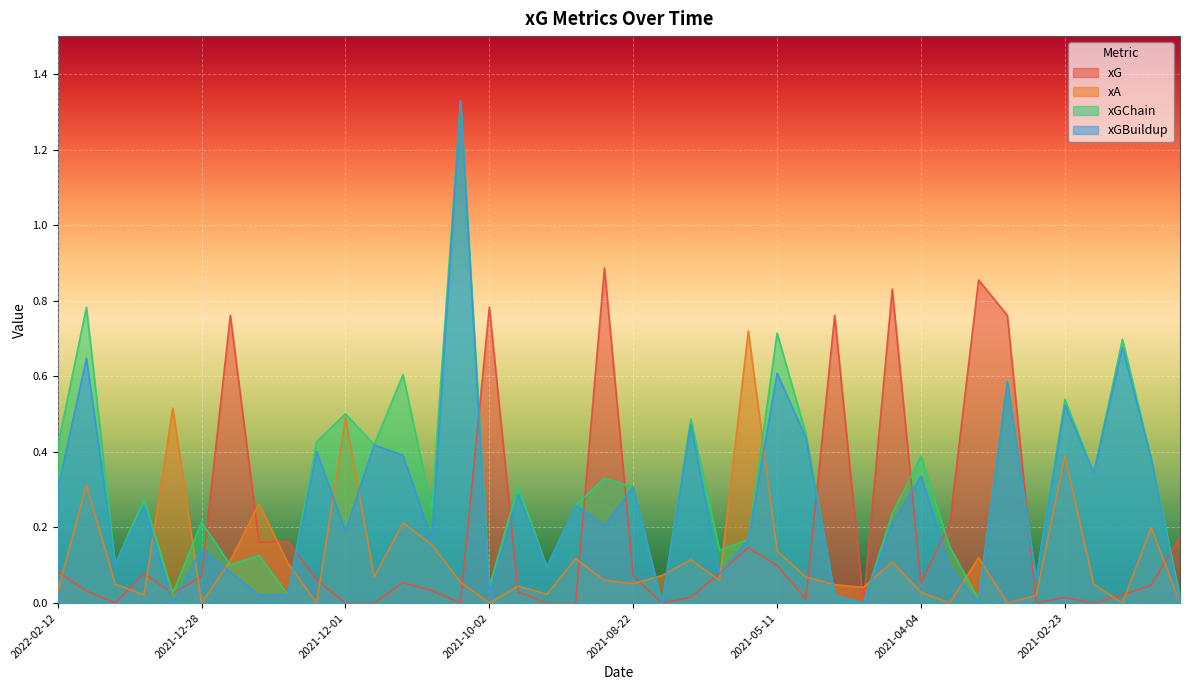

Rank the series by their maximum value, from lowest to highest.

xA, xG, xGChain, xGBuildup